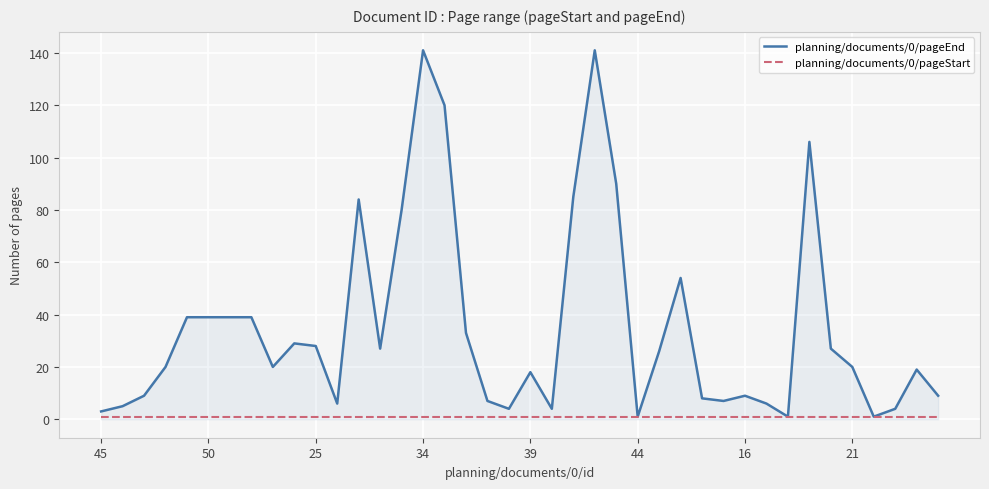

Rank the series by their average value, from highest to lowest.

planning/documents/0/pageEnd, planning/documents/0/pageStart